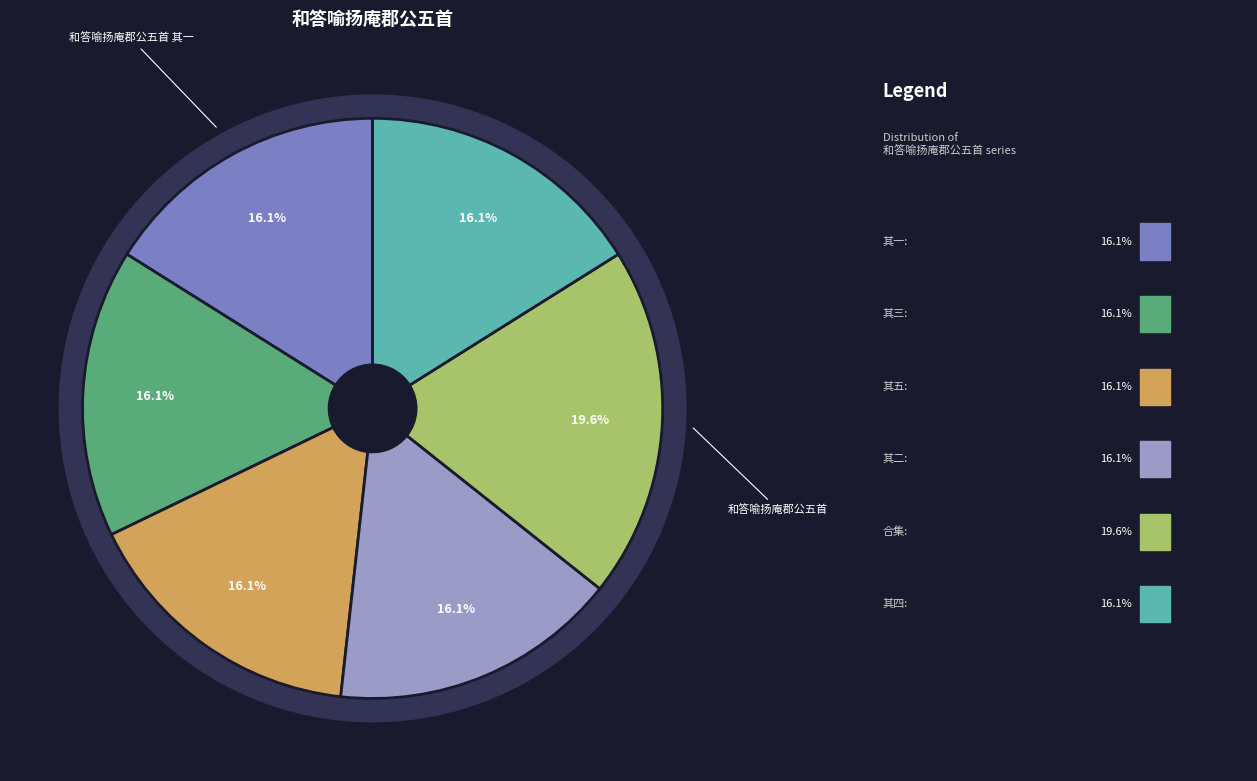

Does 和答喻扬庵郡公五首 represent more than half of the total?

No